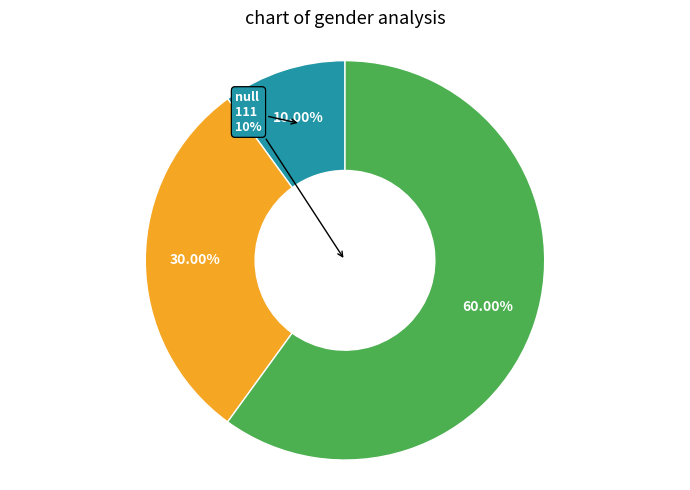

What percentage is the 0 slice, to the nearest percent?

10%